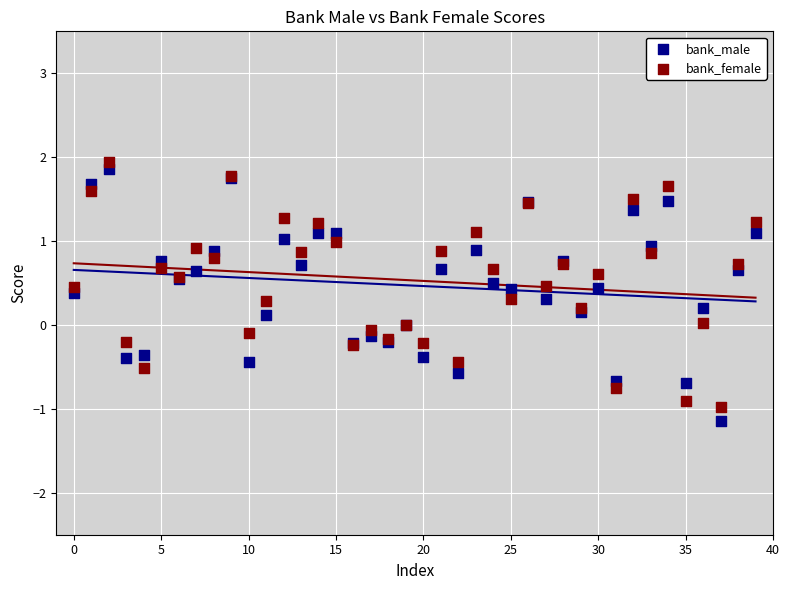

Which series reaches the minimum Y coordinate?

bank_male